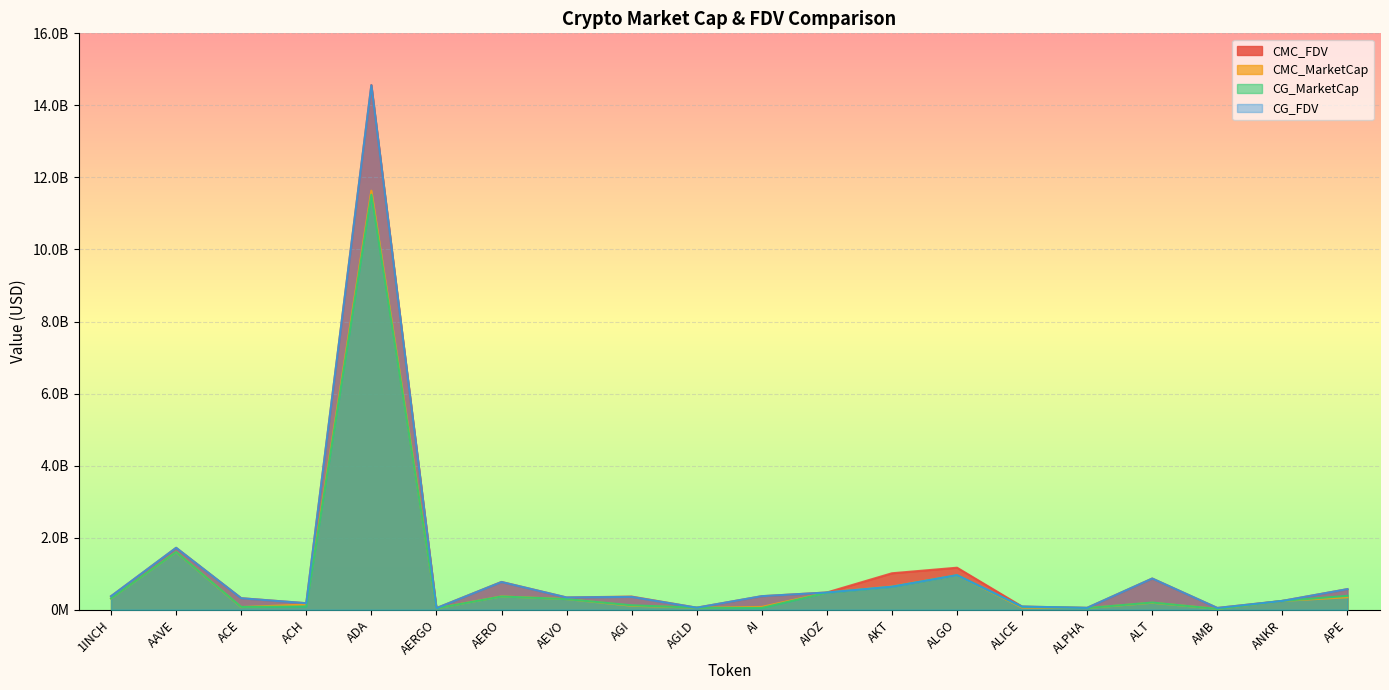

True or false: CMC_FDV and CMC_MarketCap cross at least once.

True